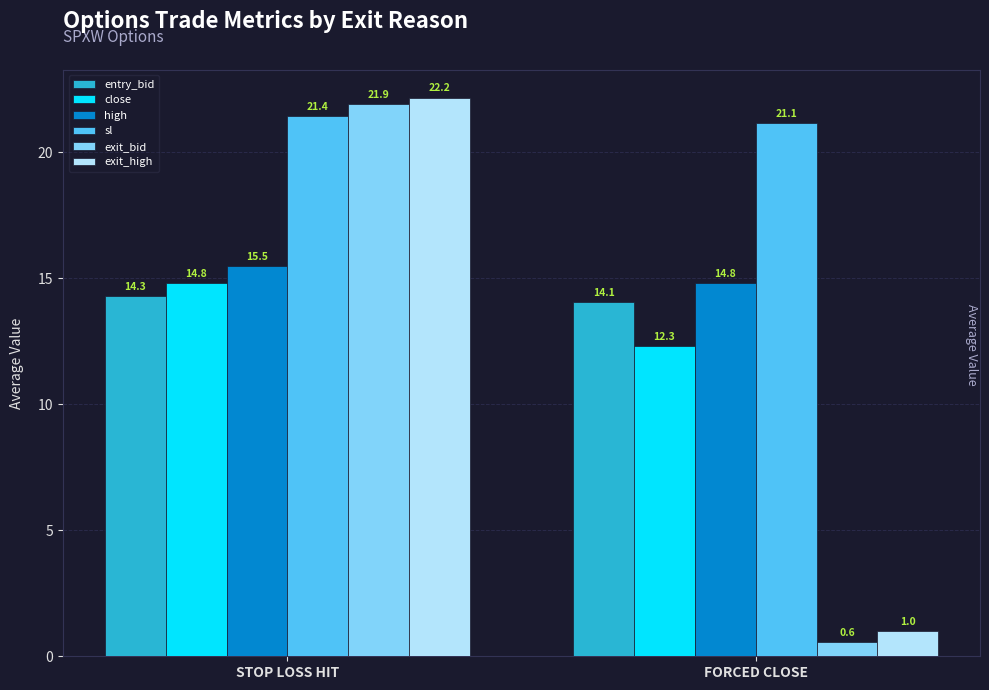

What are all the series names shown in the legend?

entry_bid, close, high, sl, exit_bid, exit_high